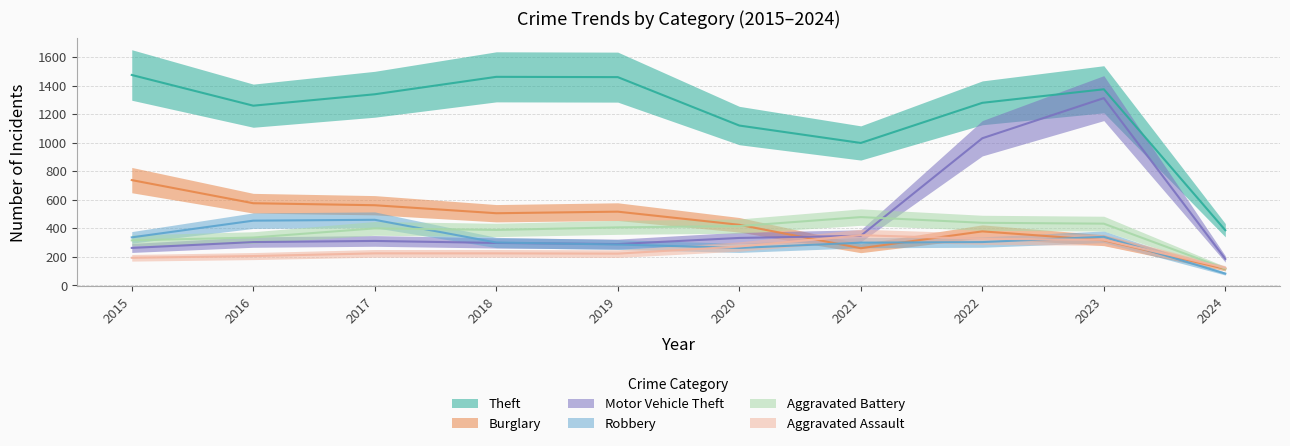

Between which two adjacent categories do Aggravated Battery and Motor Vehicle Theft first intersect?

2021 and 2022